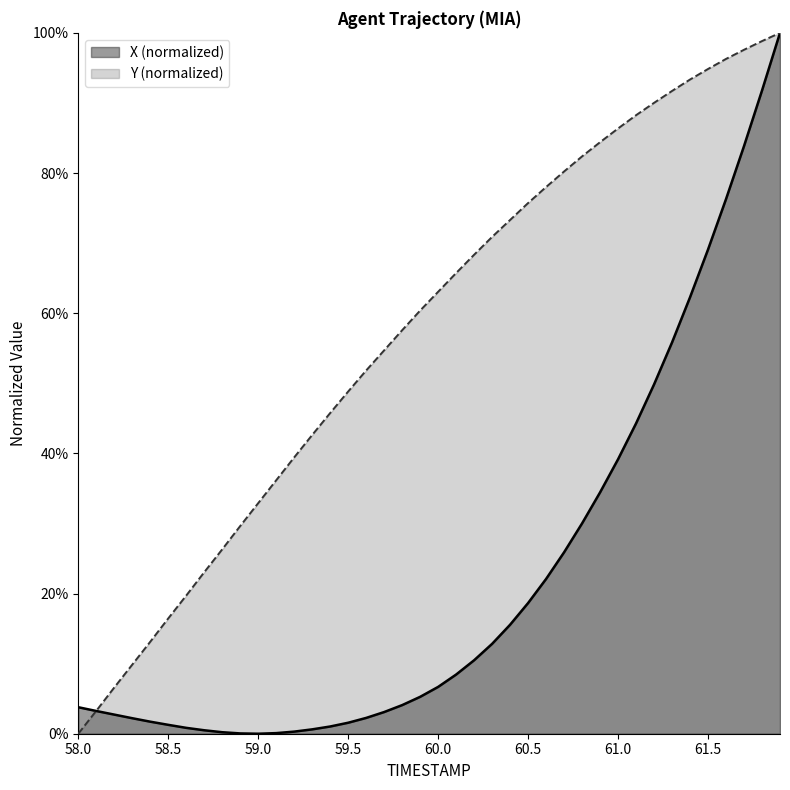

What is the value of the Y point at the 29th from the left?

0.8